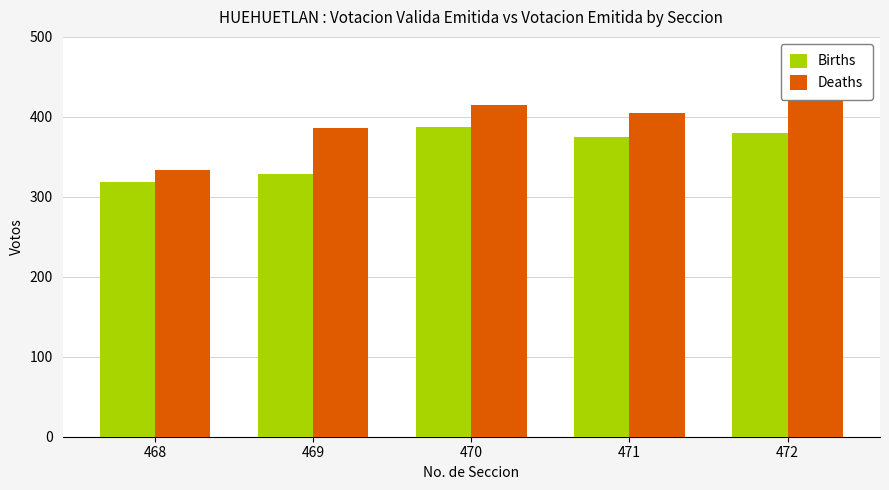

At which category is the sum across all series the highest?

472